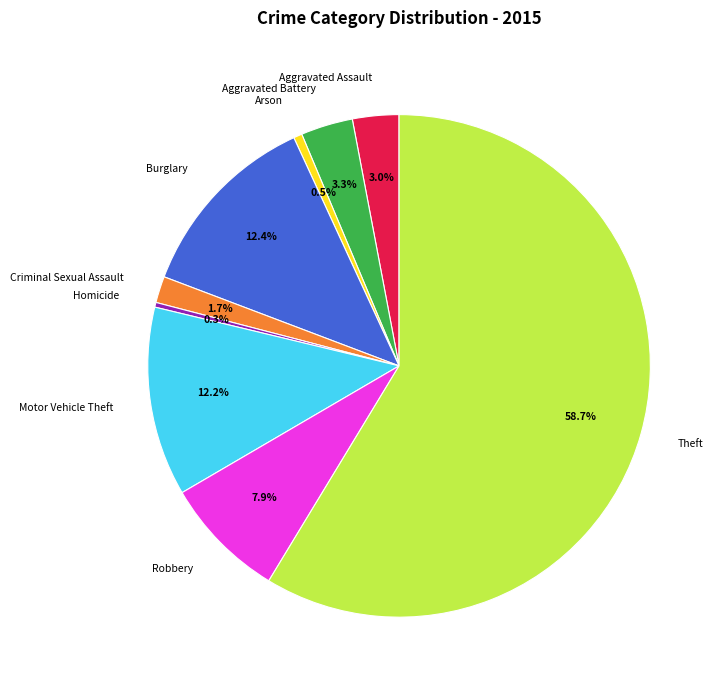

Does Homicide represent more than half of the total?

No